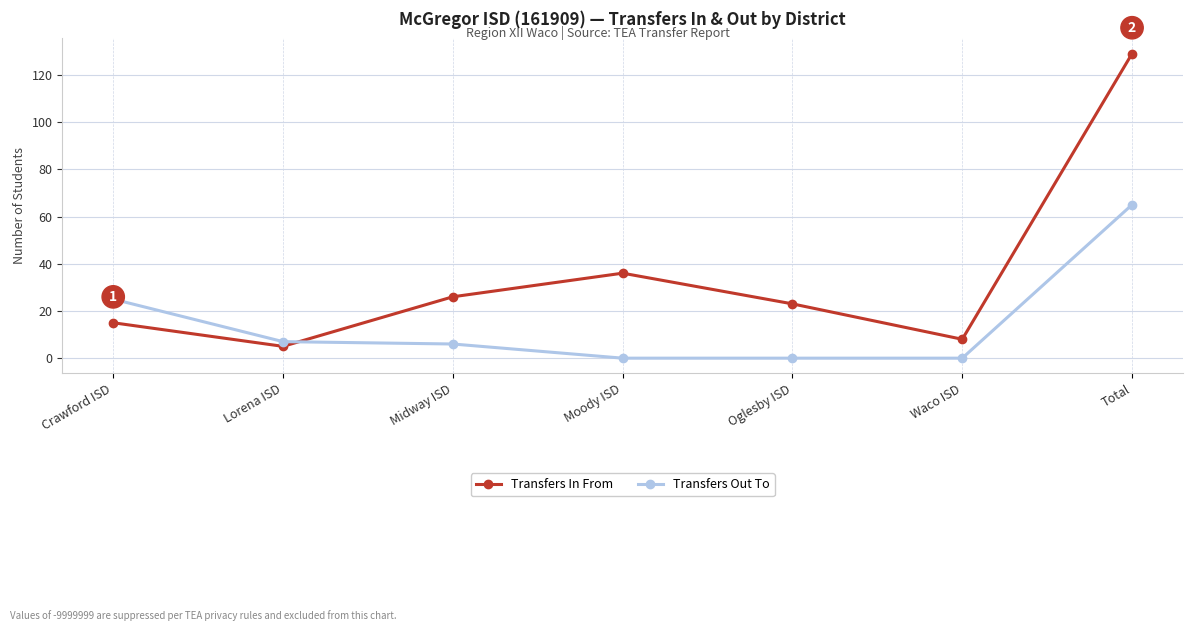

What is the total value across all series at Midway ISD?

32